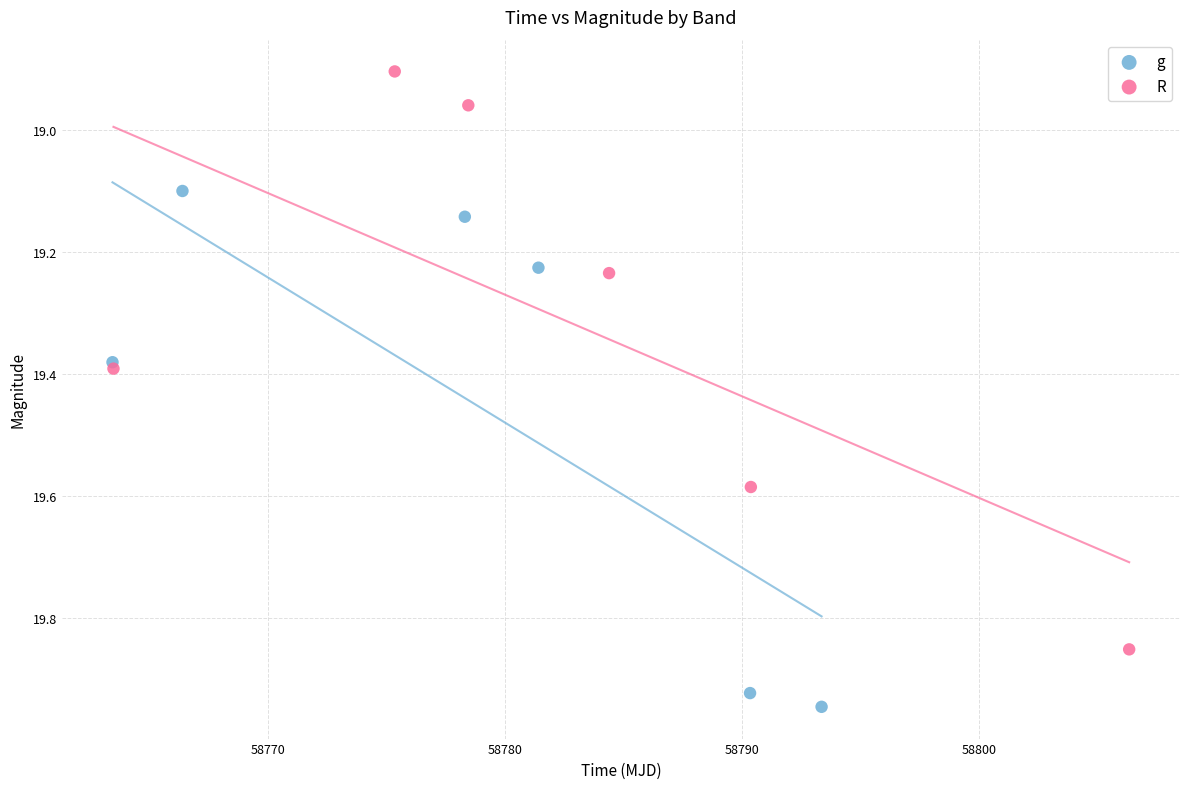

Which series reaches the minimum Y coordinate?

R